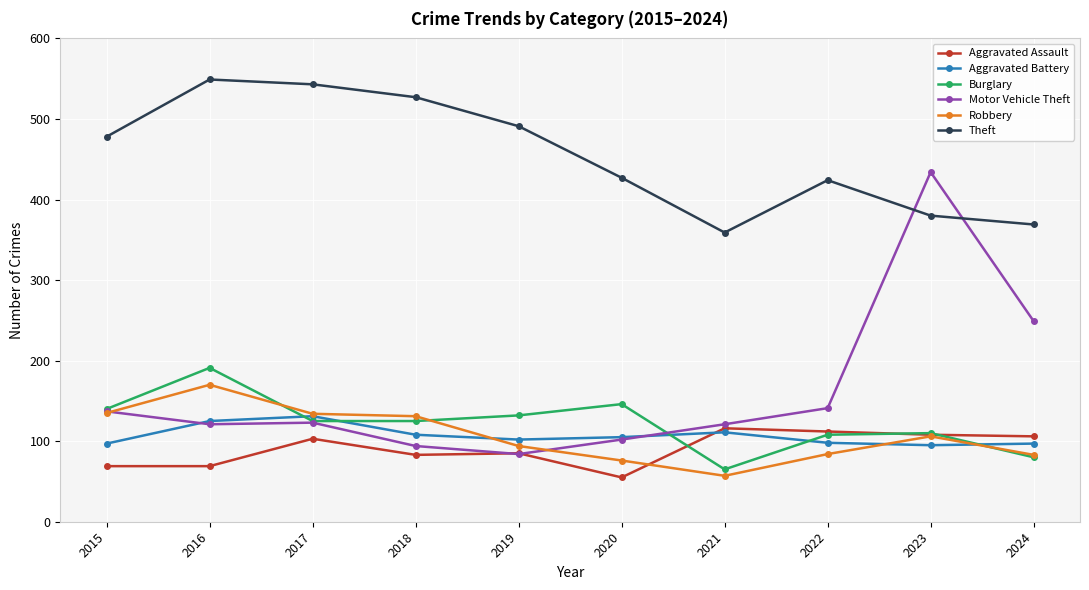

Between 2020 and 2022, which series saw the biggest shift?

Aggravated Assault